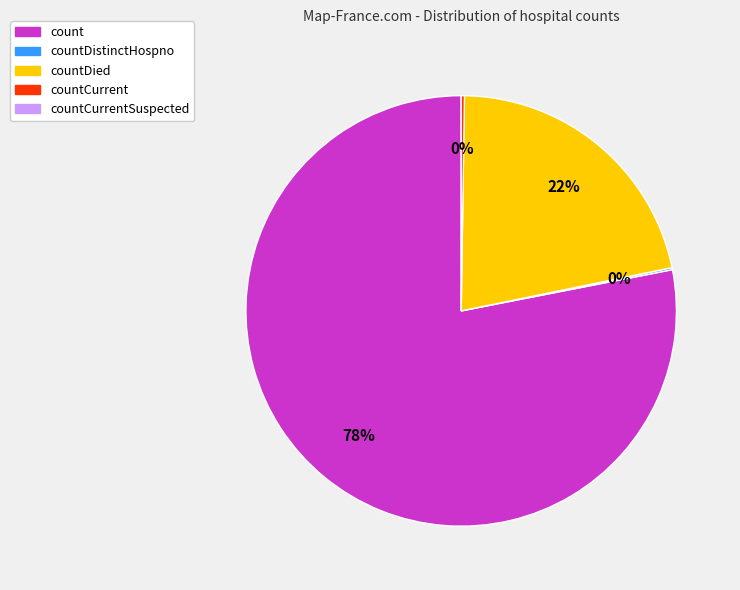

Does any single category account for the majority?

Yes